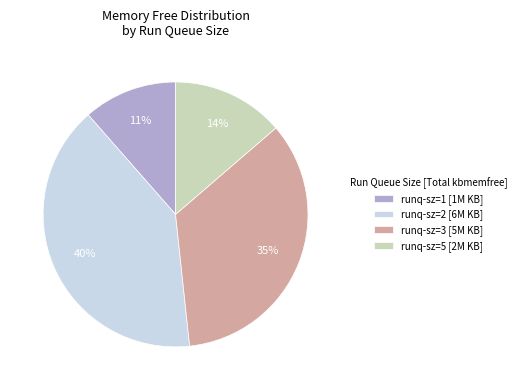

Rank the categories by value from highest to lowest.

runq-sz=2 [6M KB], runq-sz=3 [5M KB], runq-sz=5 [2M KB], runq-sz=1 [1M KB]